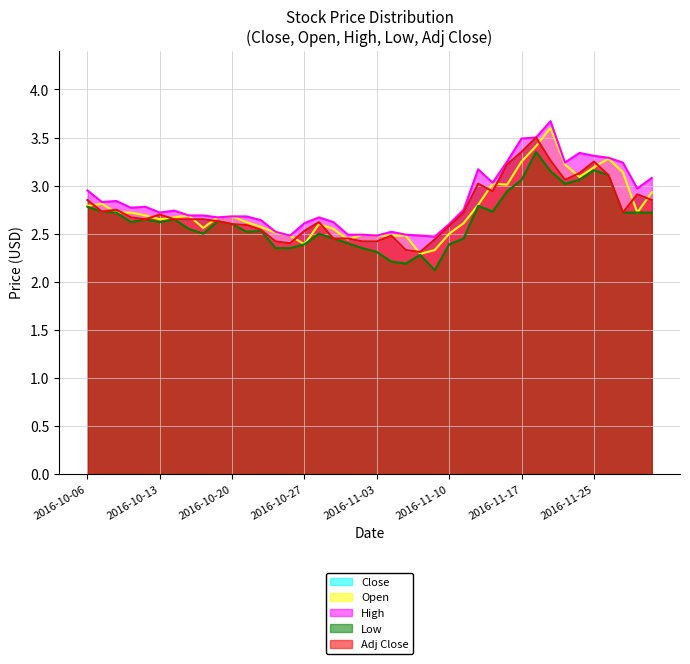

Reading left to right, transcribe all the data shown in this chart.

Close: 2.9	2.7	2.8	2.7	2.6	2.7	2.6	2.6	2.6	2.6	2.6	2.6	2.5	2.4	2.4	2.5	2.6	2.5	2.5	2.4	2.4	2.5	2.3	2.3	2.4	2.6	2.7	3.0	2.9	3.2	3.4	3.5	3.3	3.1	3.1	3.2	3.1	2.7	2.9	2.9
Open: 2.8	2.8	2.7	2.7	2.7	2.6	2.7	2.7	2.6	2.7	2.7	2.6	2.6	2.5	2.5	2.4	2.6	2.5	2.4	2.5	2.5	2.5	2.5	2.3	2.3	2.5	2.6	2.8	3.0	3.0	3.2	3.4	3.6	3.2	3.1	3.2	3.3	3.1	2.7	2.9
High: 3.0	2.8	2.8	2.8	2.8	2.7	2.7	2.7	2.7	2.7	2.7	2.7	2.6	2.5	2.5	2.6	2.7	2.6	2.5	2.5	2.5	2.5	2.5	2.5	2.5	2.6	2.8	3.2	3.0	3.2	3.5	3.5	3.7	3.2	3.3	3.3	3.3	3.2	3.0	3.1
Low: 2.8	2.7	2.7	2.6	2.6	2.6	2.6	2.5	2.5	2.6	2.6	2.5	2.5	2.4	2.4	2.4	2.5	2.5	2.4	2.4	2.3	2.2	2.2	2.3	2.1	2.4	2.5	2.8	2.7	2.9	3.1	3.4	3.1	3.0	3.1	3.2	3.1	2.7	2.7	2.7
Adj Close: 2.9	2.7	2.8	2.7	2.6	2.7	2.6	2.6	2.6	2.6	2.6	2.6	2.5	2.4	2.4	2.5	2.6	2.5	2.5	2.4	2.4	2.5	2.3	2.3	2.4	2.6	2.7	3.0	2.9	3.2	3.4	3.5	3.3	3.1	3.1	3.2	3.1	2.7	2.9	2.9